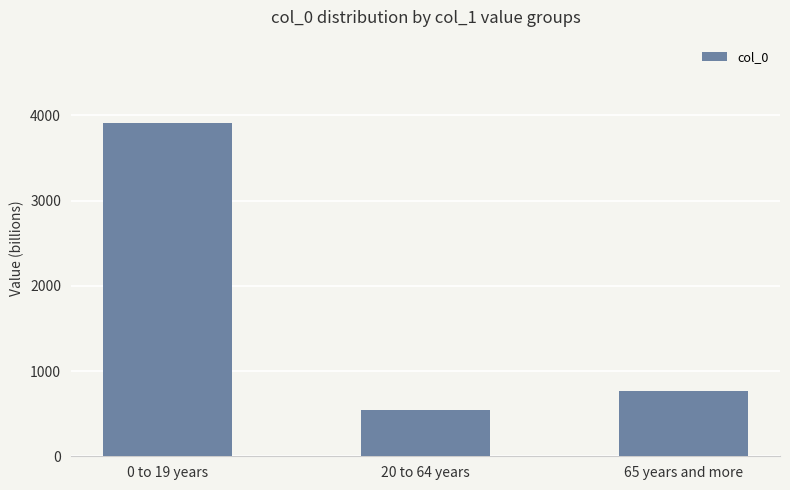

What is the value of the 1st bar from the left?

3910.0